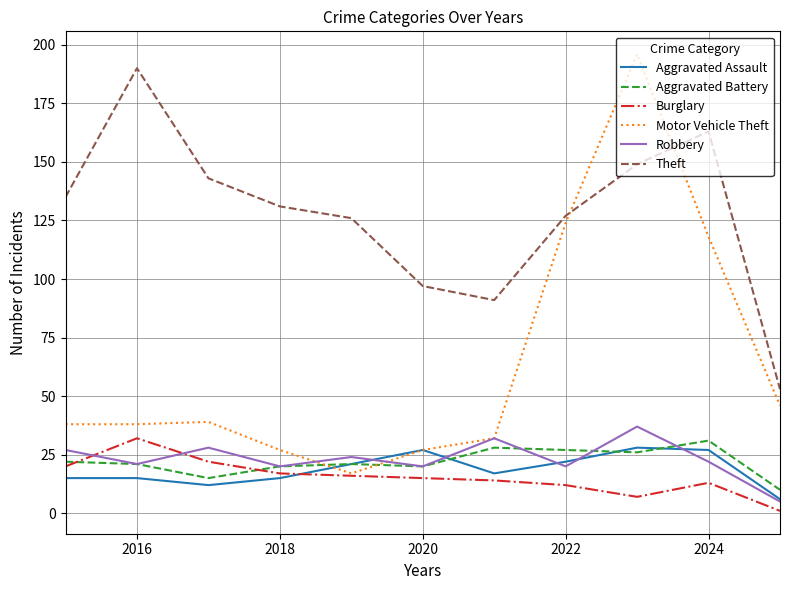

Does the chart display data point markers on the line(s)?

No